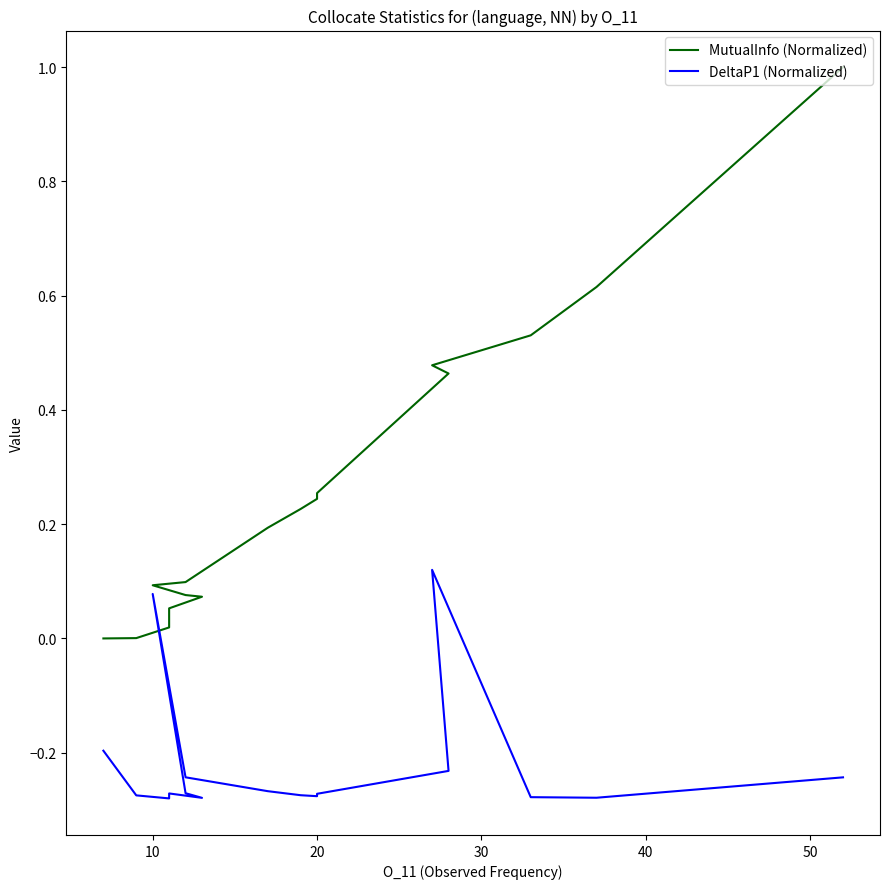

What is the difference between the second highest and second lowest values in the MutualInfo (Normalized) series?

0.6